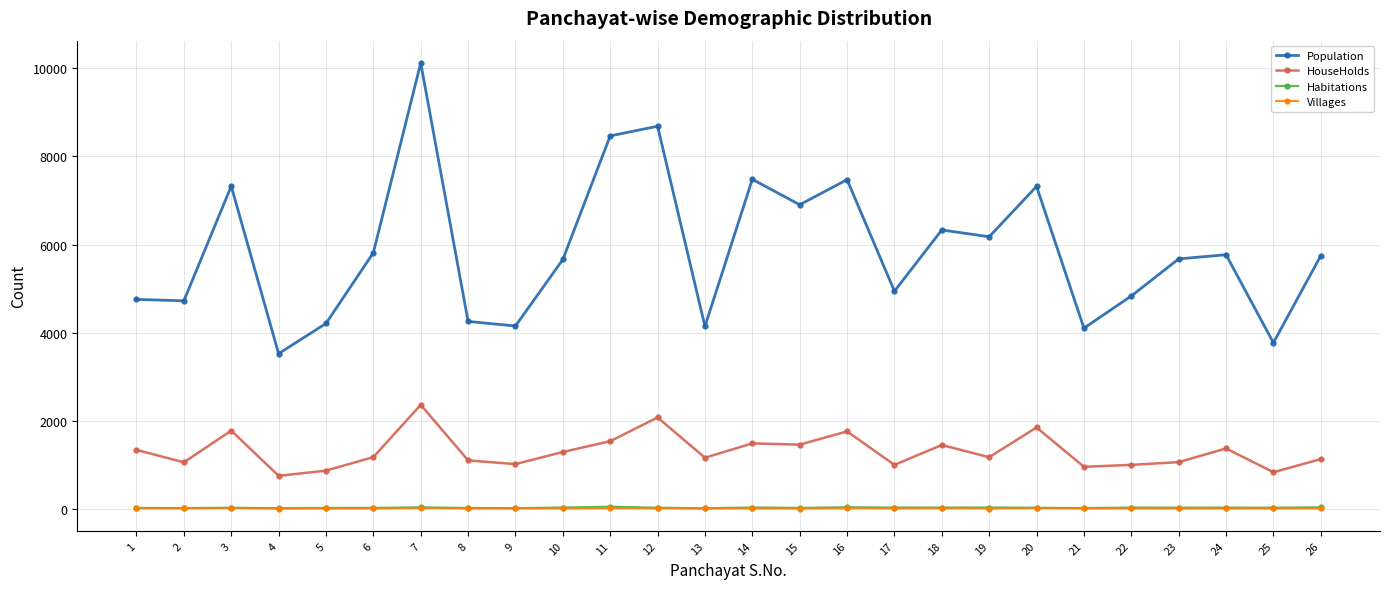

What is the difference between the second highest and second lowest values in the Population series?

4919